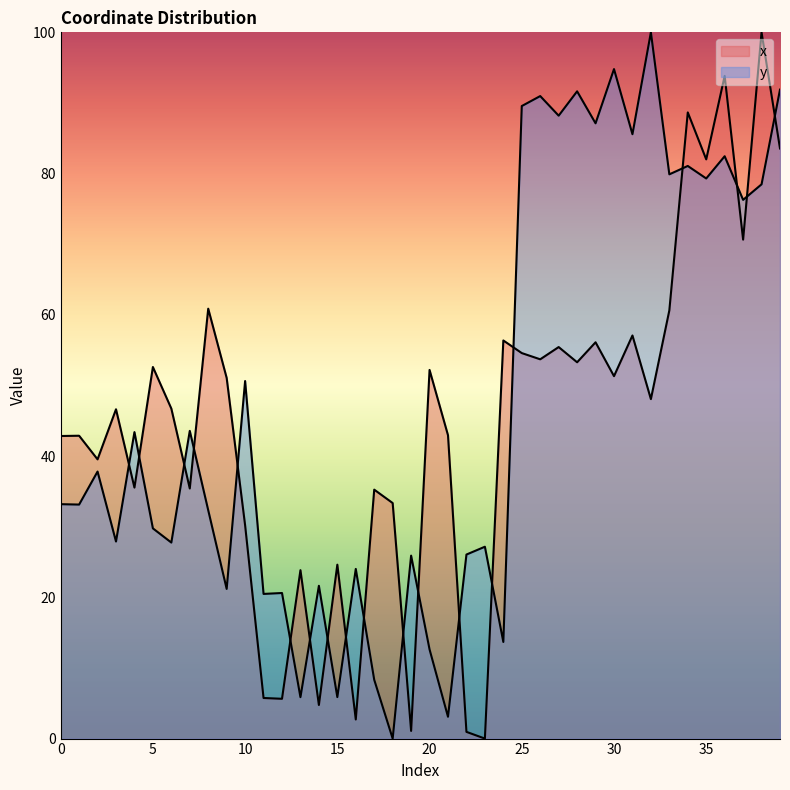

Reading left to right, what are all the values shown in this chart?

x: 0=42.8	1=42.9	2=39.5	3=46.6	4=35.5	5=52.6	6=46.7	7=35.4	8=60.9	9=51.1	10=30.2	11=5.7	12=5.6	13=23.8	14=4.8	15=24.6	16=2.7	17=35.2	18=33.4	19=1.1	20=52.2	21=42.9	22=1.0	23=0.0	24=56.4	25=54.6	26=53.7	27=55.4	28=53.3	29=56.1	30=51.3	31=57.1	32=48.1	33=60.6	34=88.7	35=82.0	36=93.8	37=70.6	38=100.0	39=83.6
y: 0=33.2	1=33.1	2=37.8	3=27.9	4=43.4	5=29.8	6=27.8	7=43.6	8=32.3	9=21.2	10=50.6	11=20.5	12=20.6	13=5.9	14=21.6	15=5.9	16=24.0	17=8.3	18=0.0	19=25.9	20=12.6	21=3.1	22=26.1	23=27.2	24=13.7	25=89.6	26=91.0	27=88.2	28=91.6	29=87.1	30=94.8	31=85.6	32=100.0	33=79.9	34=81.1	35=79.3	36=82.5	37=76.3	38=78.5	39=91.9